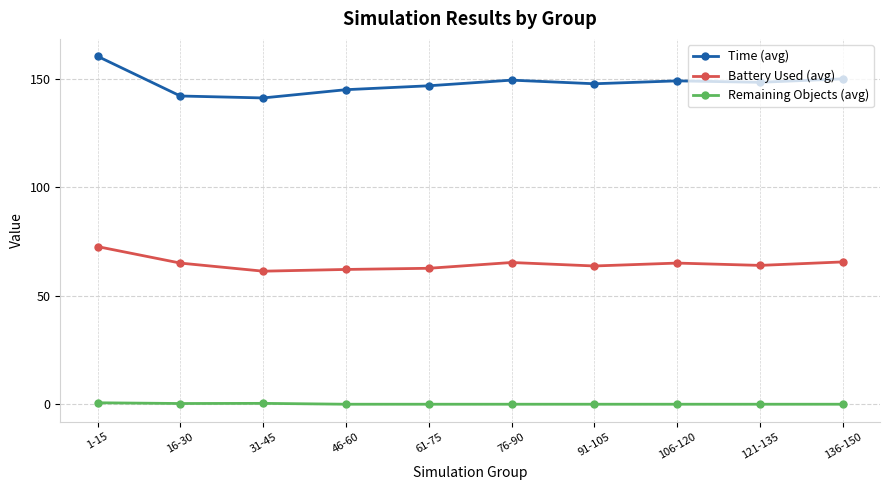

Rank the series by their average value, from highest to lowest.

Time (avg), Battery Used (avg), Remaining Objects (avg)